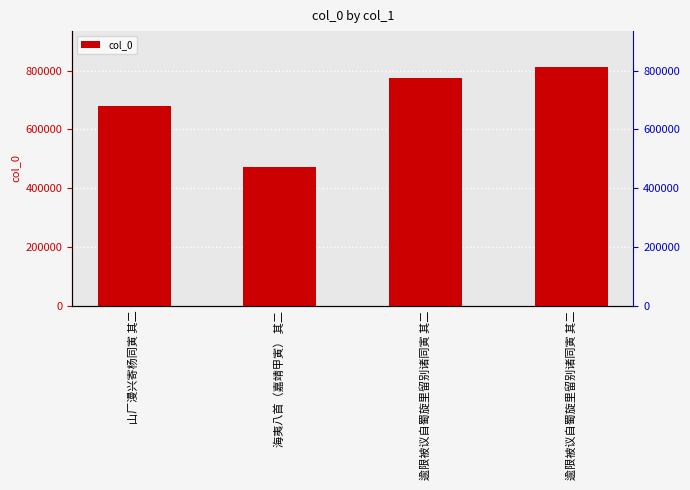

Reading left to right, extract all data points from this chart.

681007	473288	776320	812286